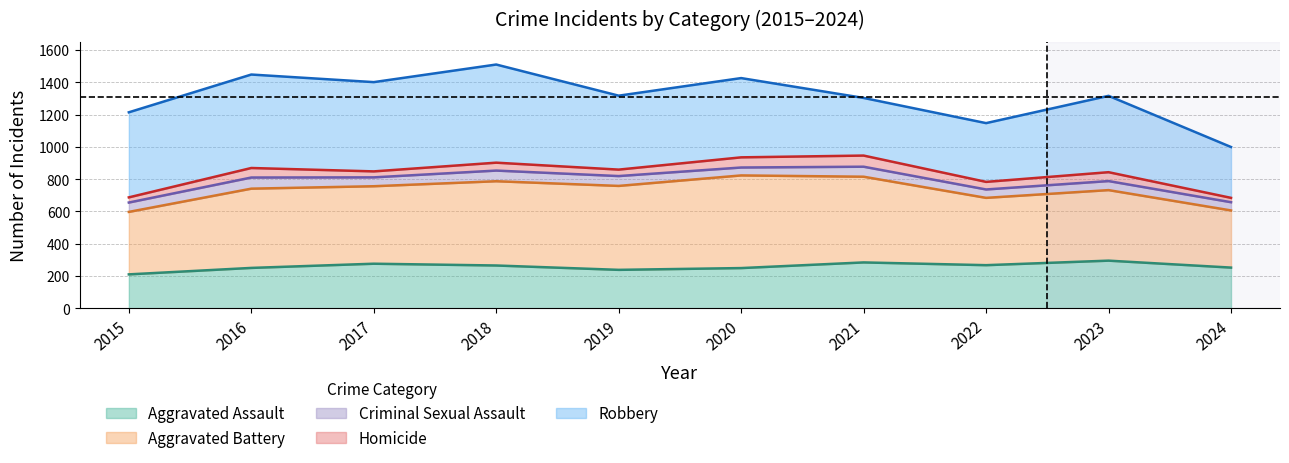

True or false: Aggravated Battery and Criminal Sexual Assault intersect in this chart.

False